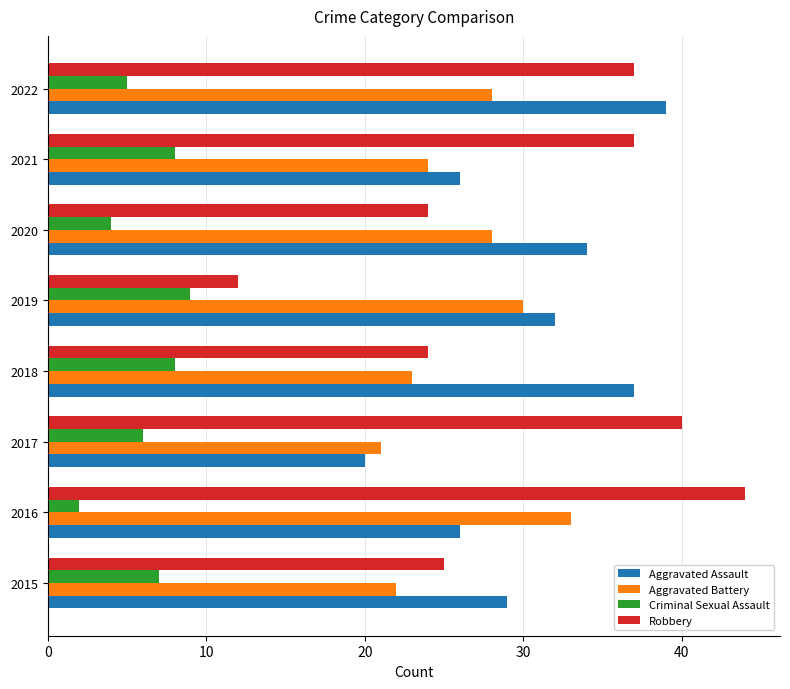

How many data points in Aggravated Battery are less than 28?

4